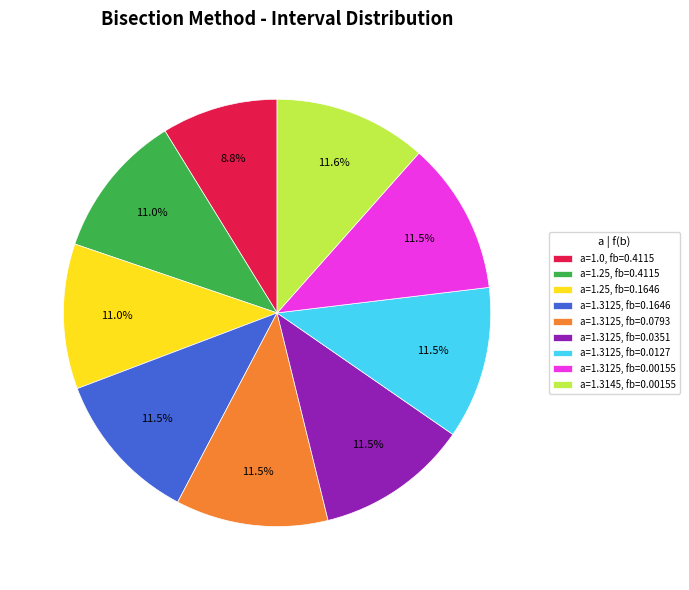

Is the sum of a=1.3125, fb=0.0793 and a=1.25, fb=0.4115 greater than half?

No